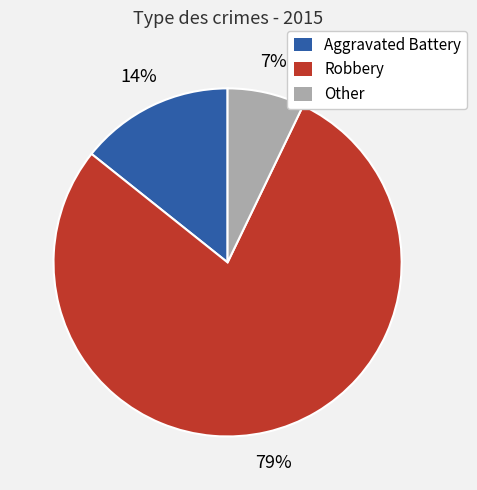

What is the ratio of the value at Aggravated Battery to the value at Other?

2.0